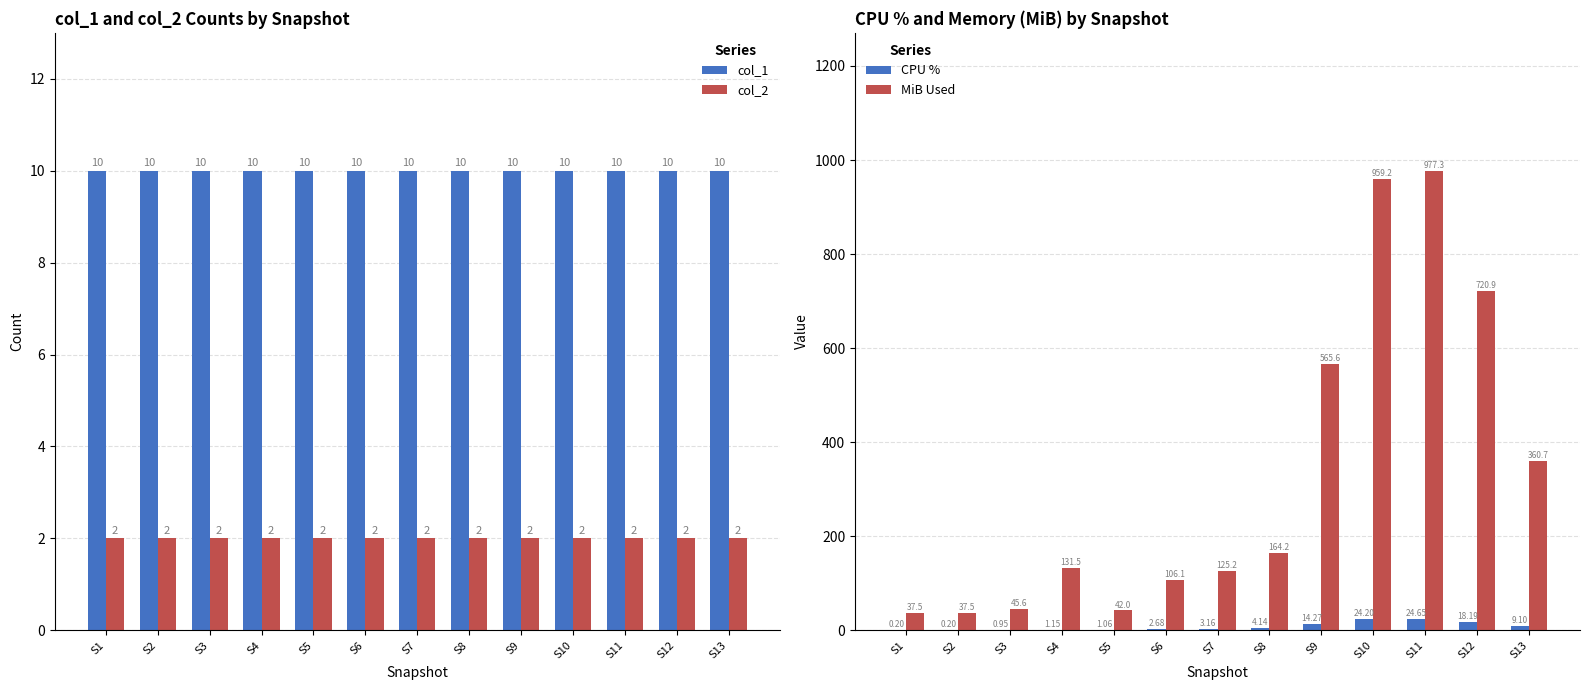

What is the minimum value for MiB Used?

37.5